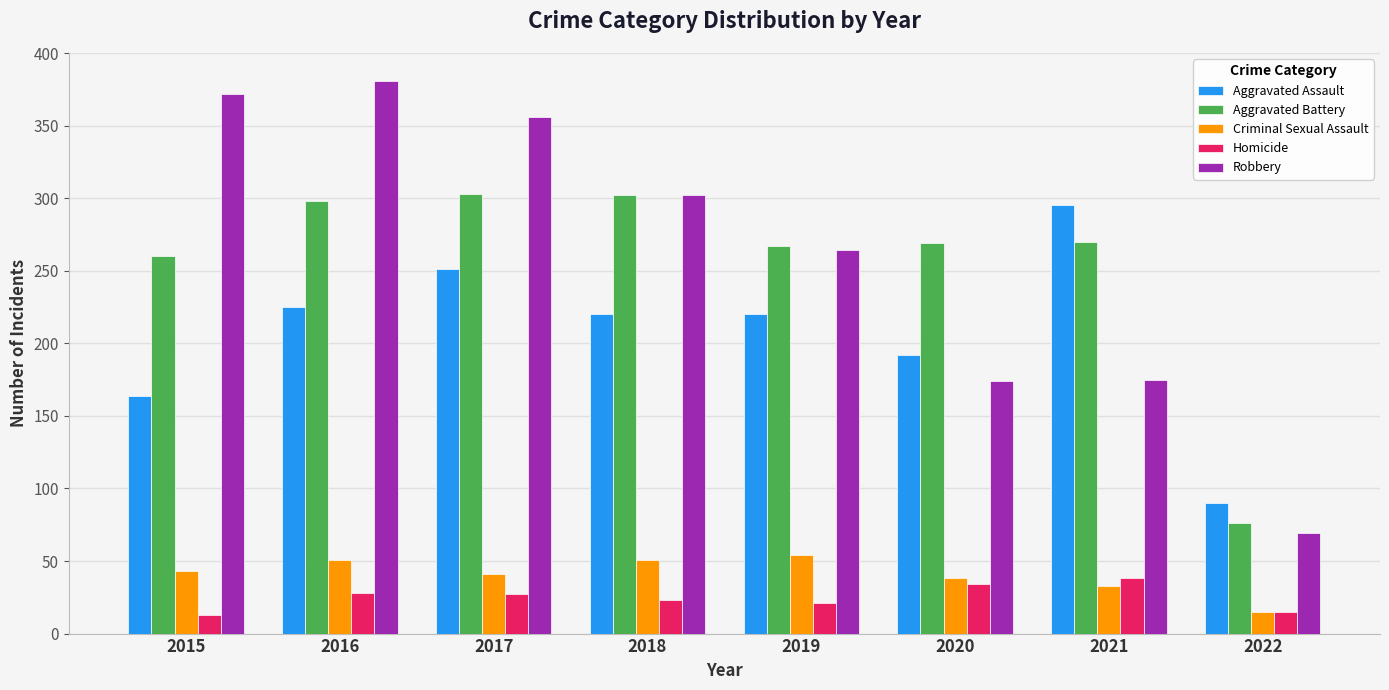

Between 2016 and 2018, which series saw the biggest shift?

Robbery